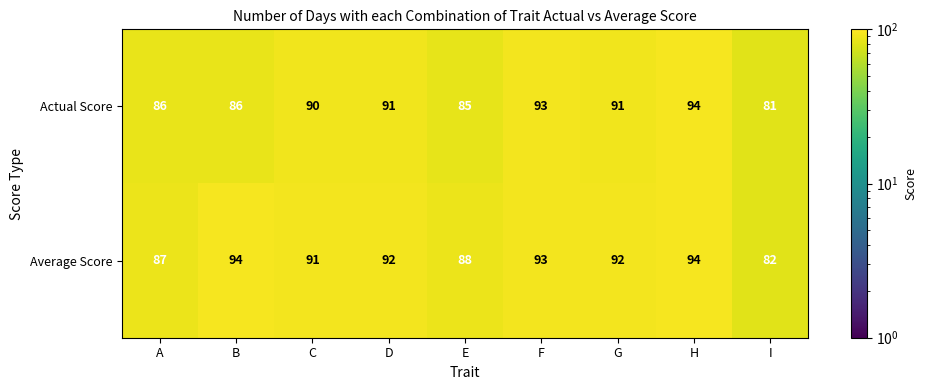

At which category is the sum across all series the highest?

H